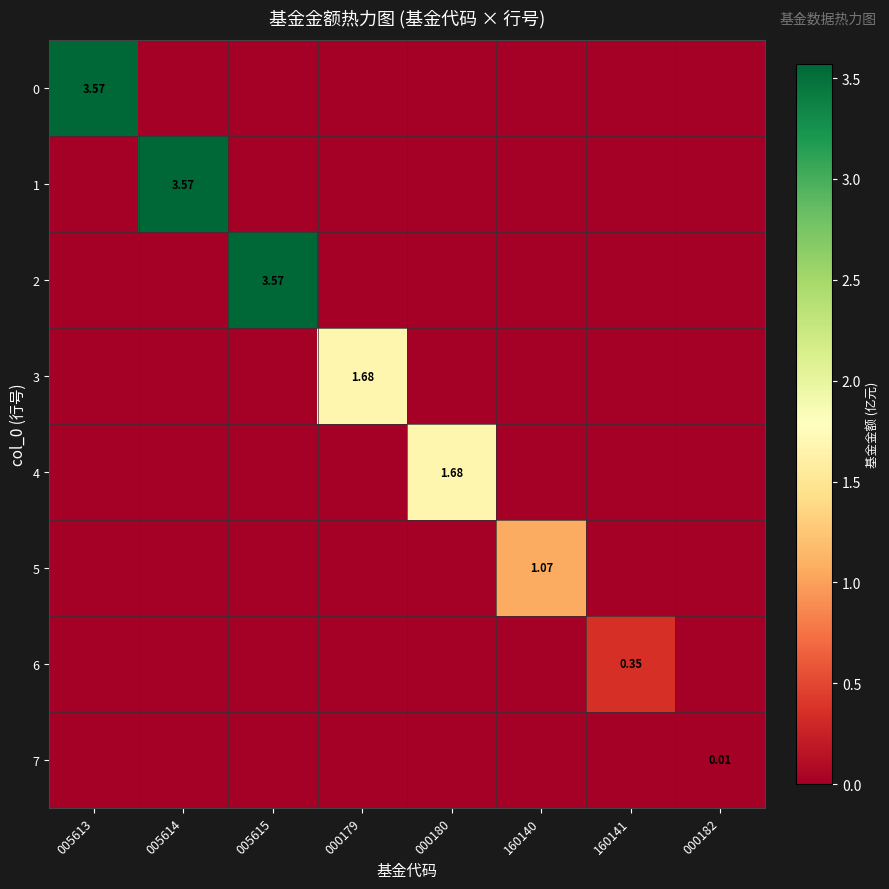

Rank the series by their maximum value, from lowest to highest.

7, 6, 5, 3, 4, 0, 1, 2